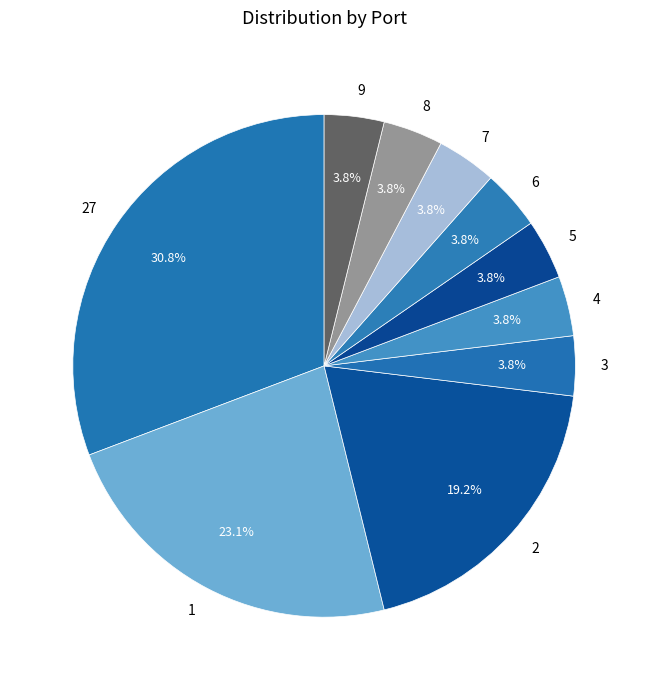

Is 27 the majority of the pie?

No